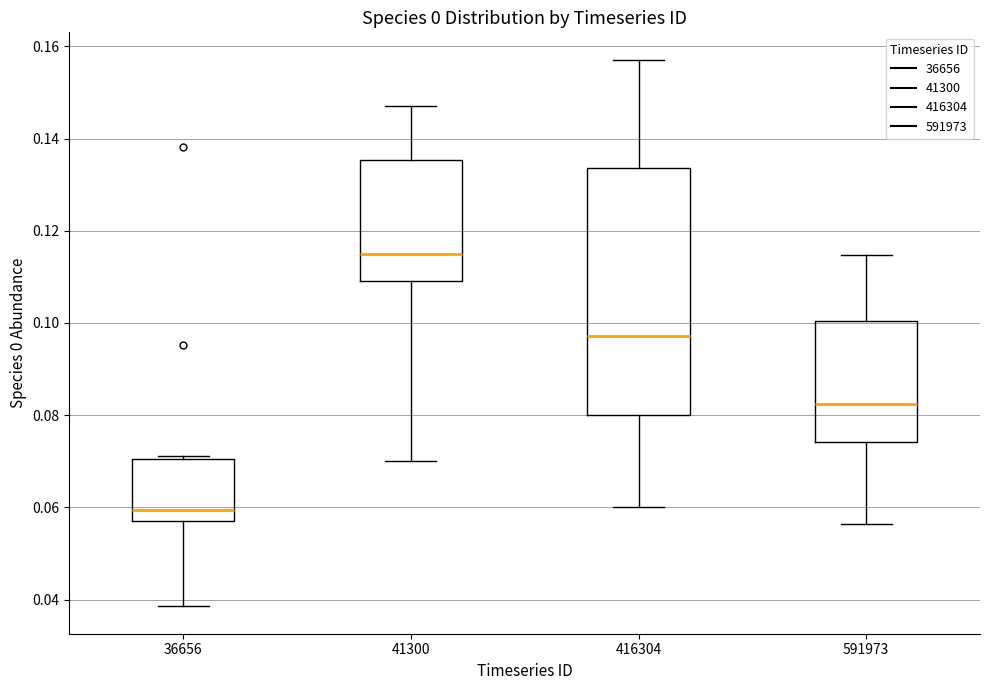

Reading left to right, read every box against the y-axis: the position of its median line, the range the box covers, and the ends of its whiskers. The values are not printed on the chart, so give them approximately, as read against the axis.

36656: median 0.060, box 0.058 to 0.070, whiskers 0.038 to 0.072
41300: median 0.114, box 0.110 to 0.136, whiskers 0.070 to 0.148
416304: median 0.098, box 0.080 to 0.134, whiskers 0.060 to 0.158
591973: median 0.082, box 0.074 to 0.100, whiskers 0.056 to 0.114